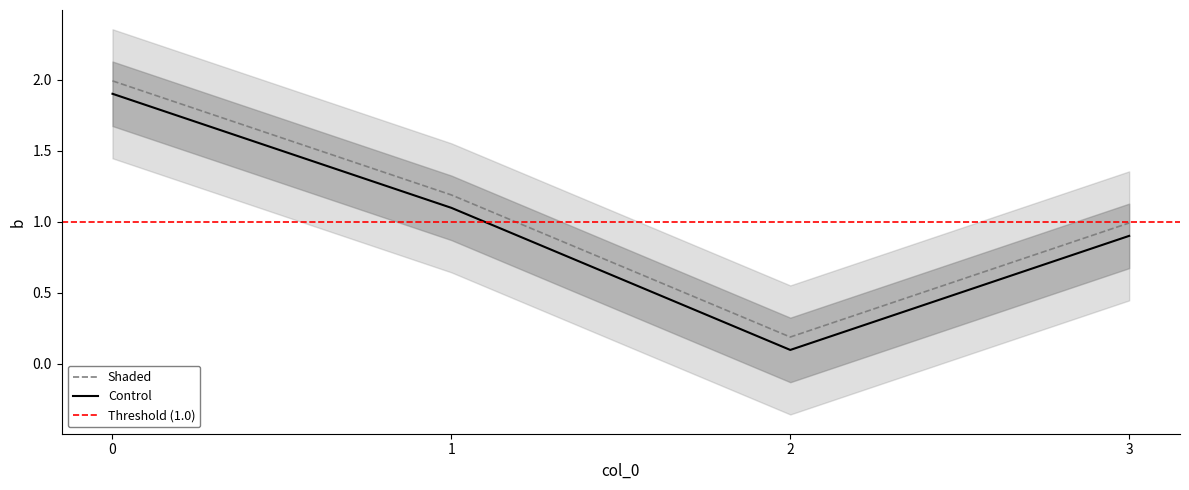

Reading right to left, transcribe all the data shown in this chart.

3=1.0	2=0.2	1=1.2	0=2.0